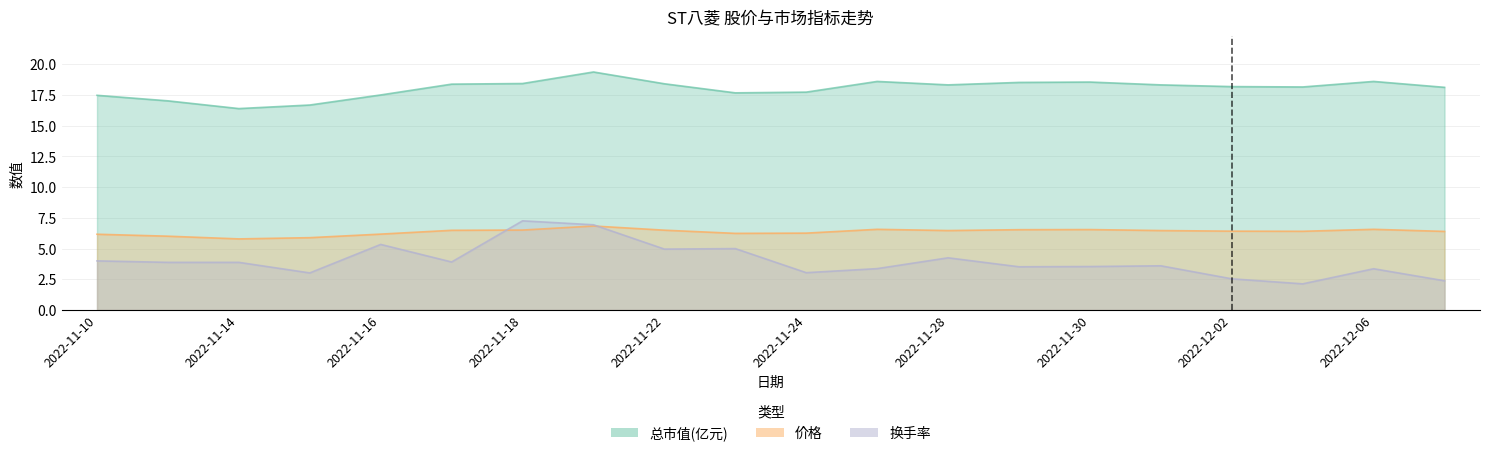

What is the approximate value of 换手率 at 2022-11-25?

3.4